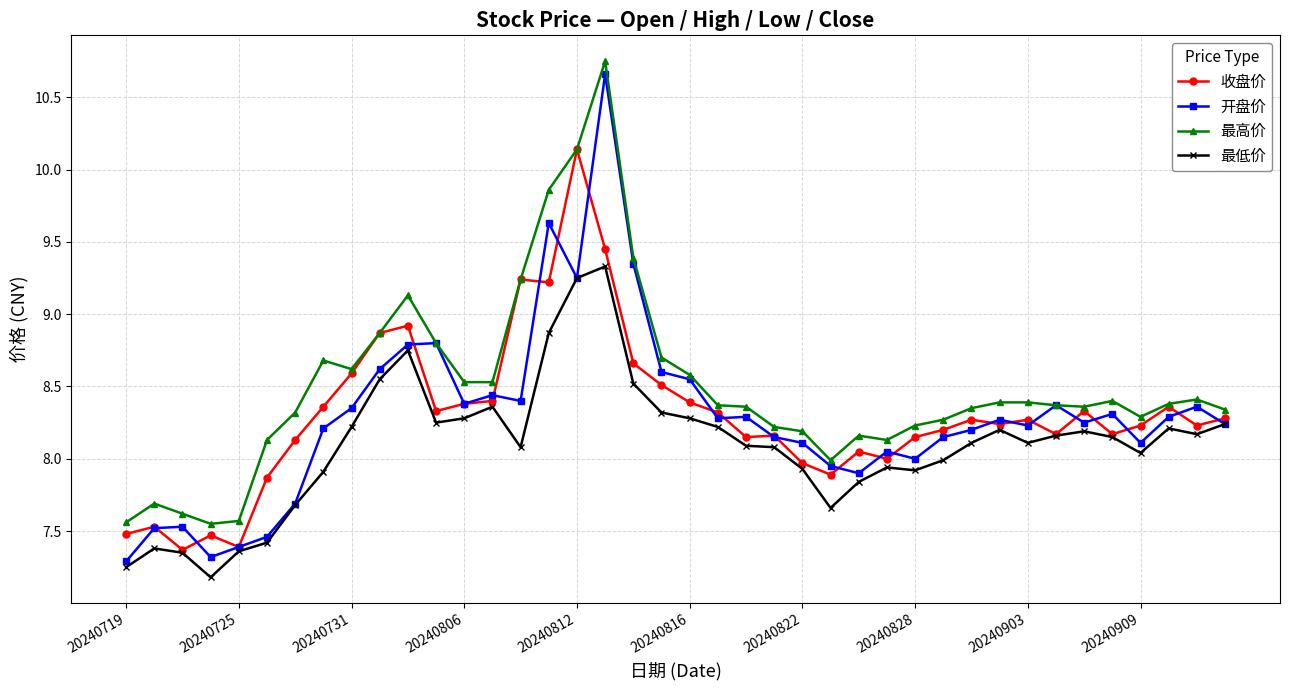

Does the chart have visible grid lines?

Yes